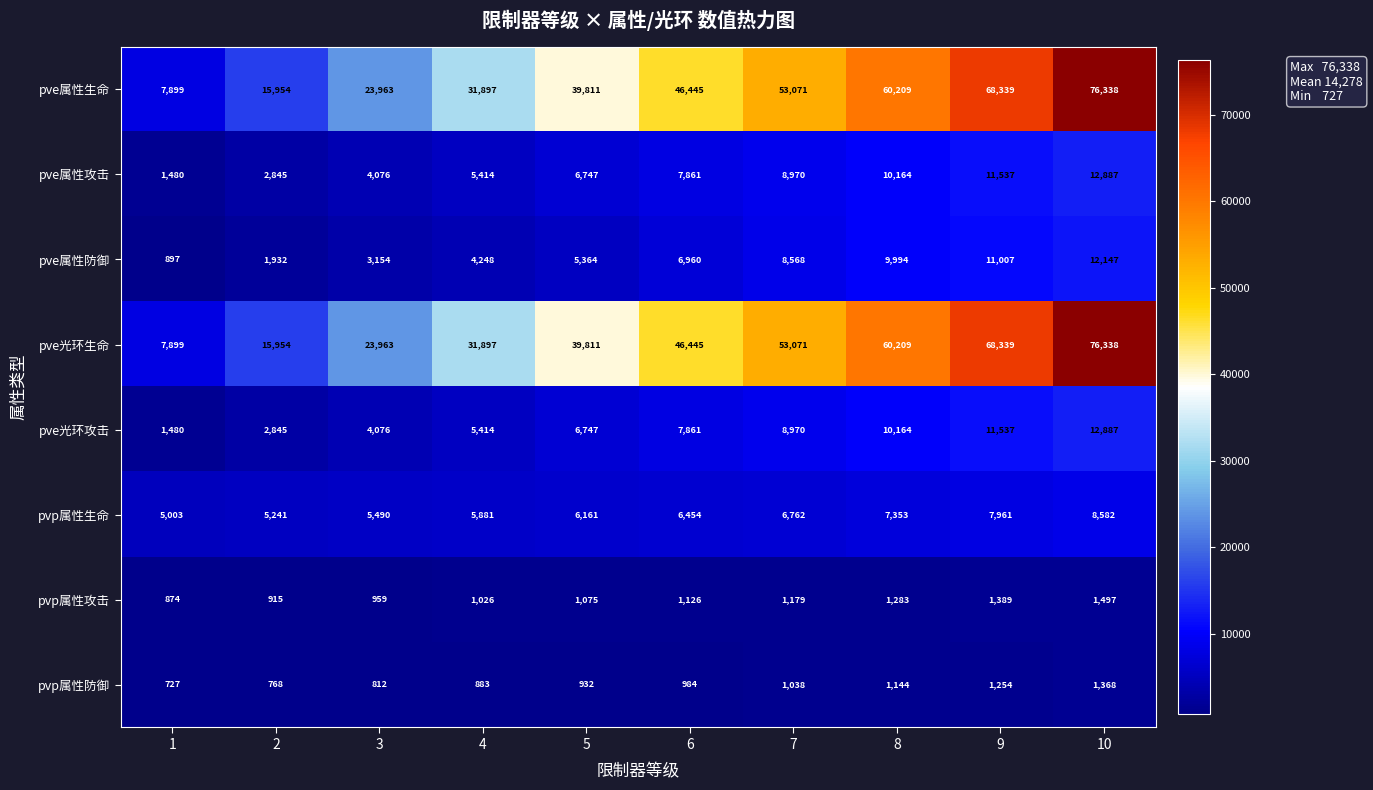

What is the average value of the pve光环生命 series?

42393